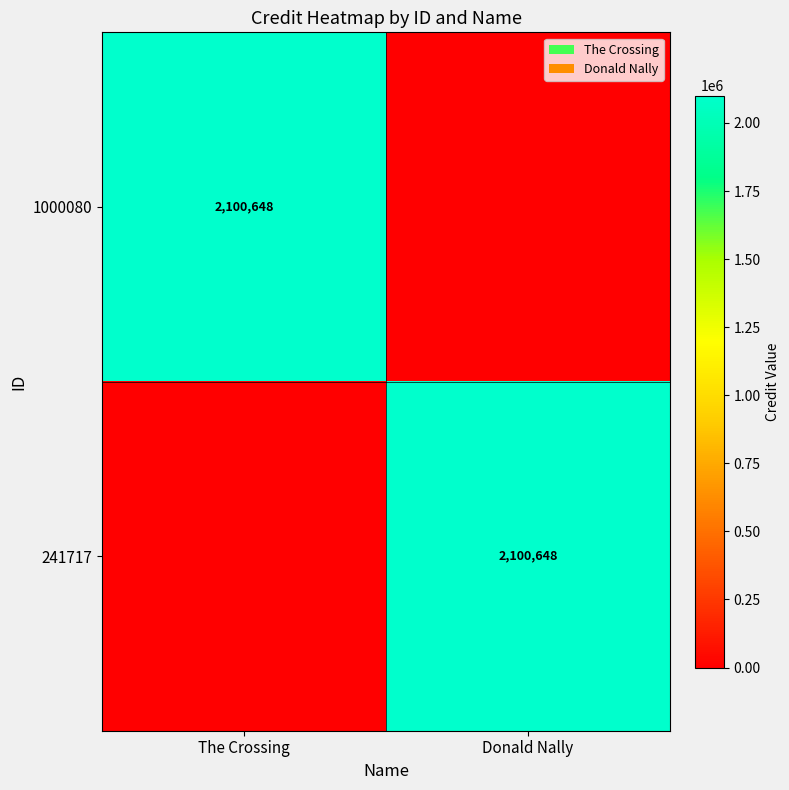

The value of 241717 at Donald Nally is 860314. True or false?

False